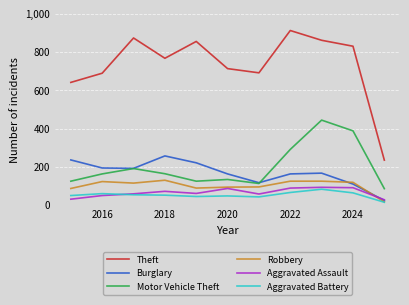

Which series has the widest spread of values?

Theft